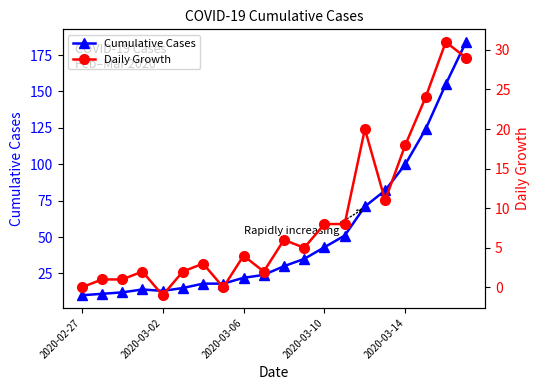

Where is Cumulative Cases nearest to the value 97?

2020-03-14